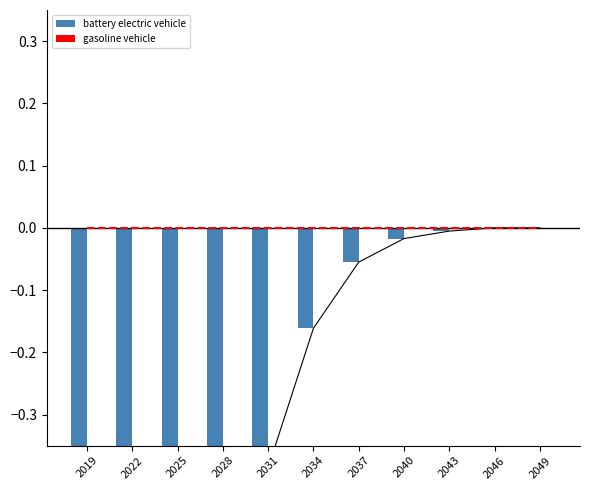

Which category has the highest value across all series?

2046